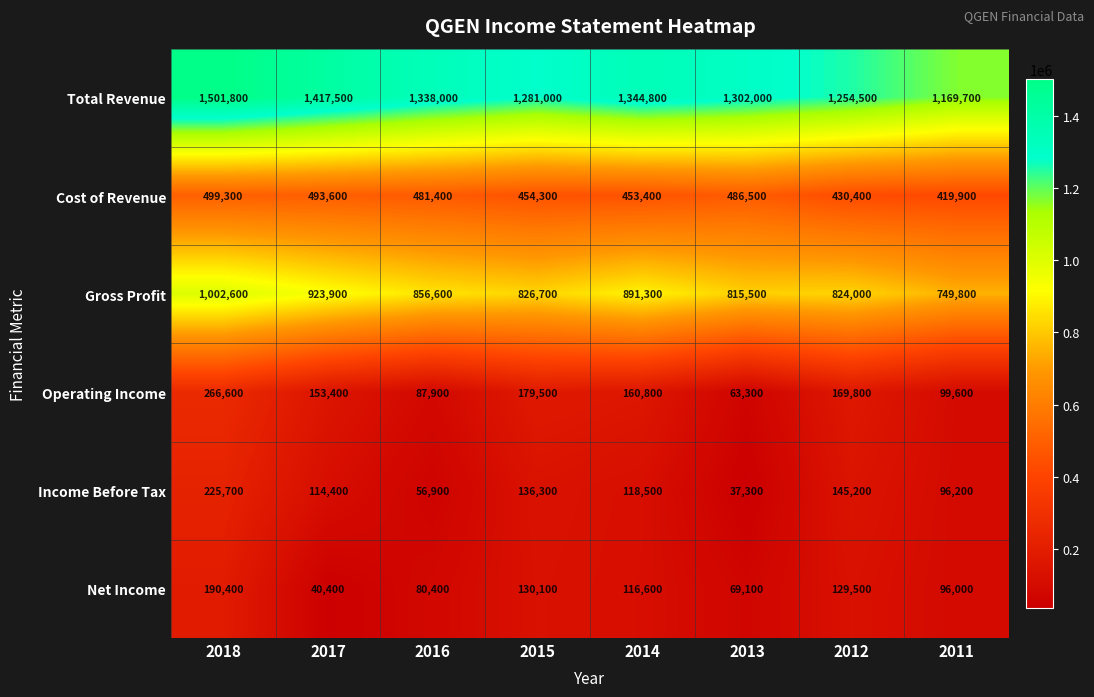

At how many categories does at least one series exceed 975832?

8